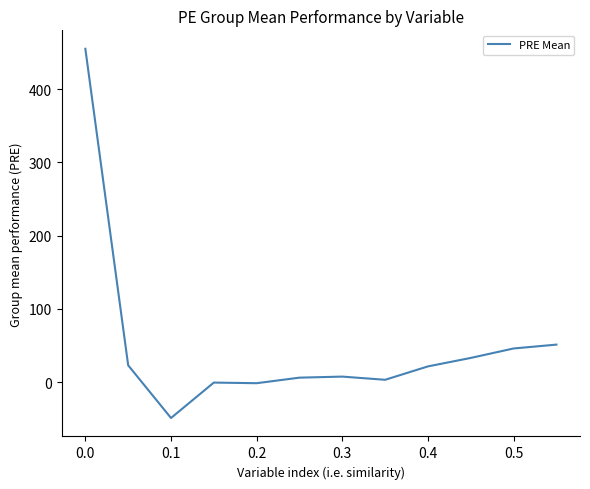

What is the difference between the maximum and minimum values?

503.9